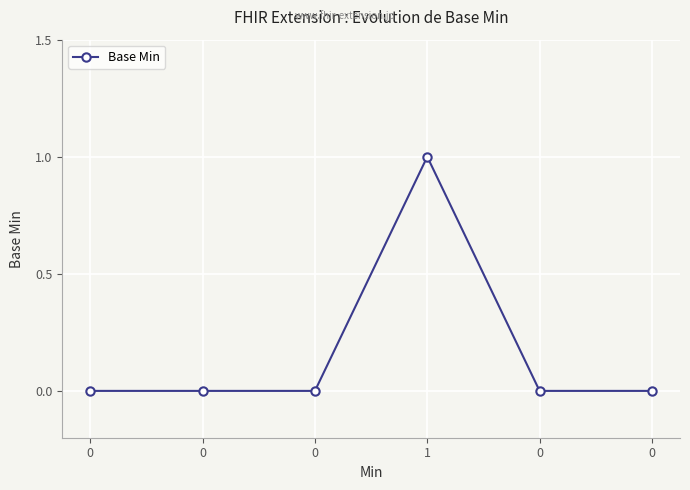

Is it true that the value at 1 is 1?

True